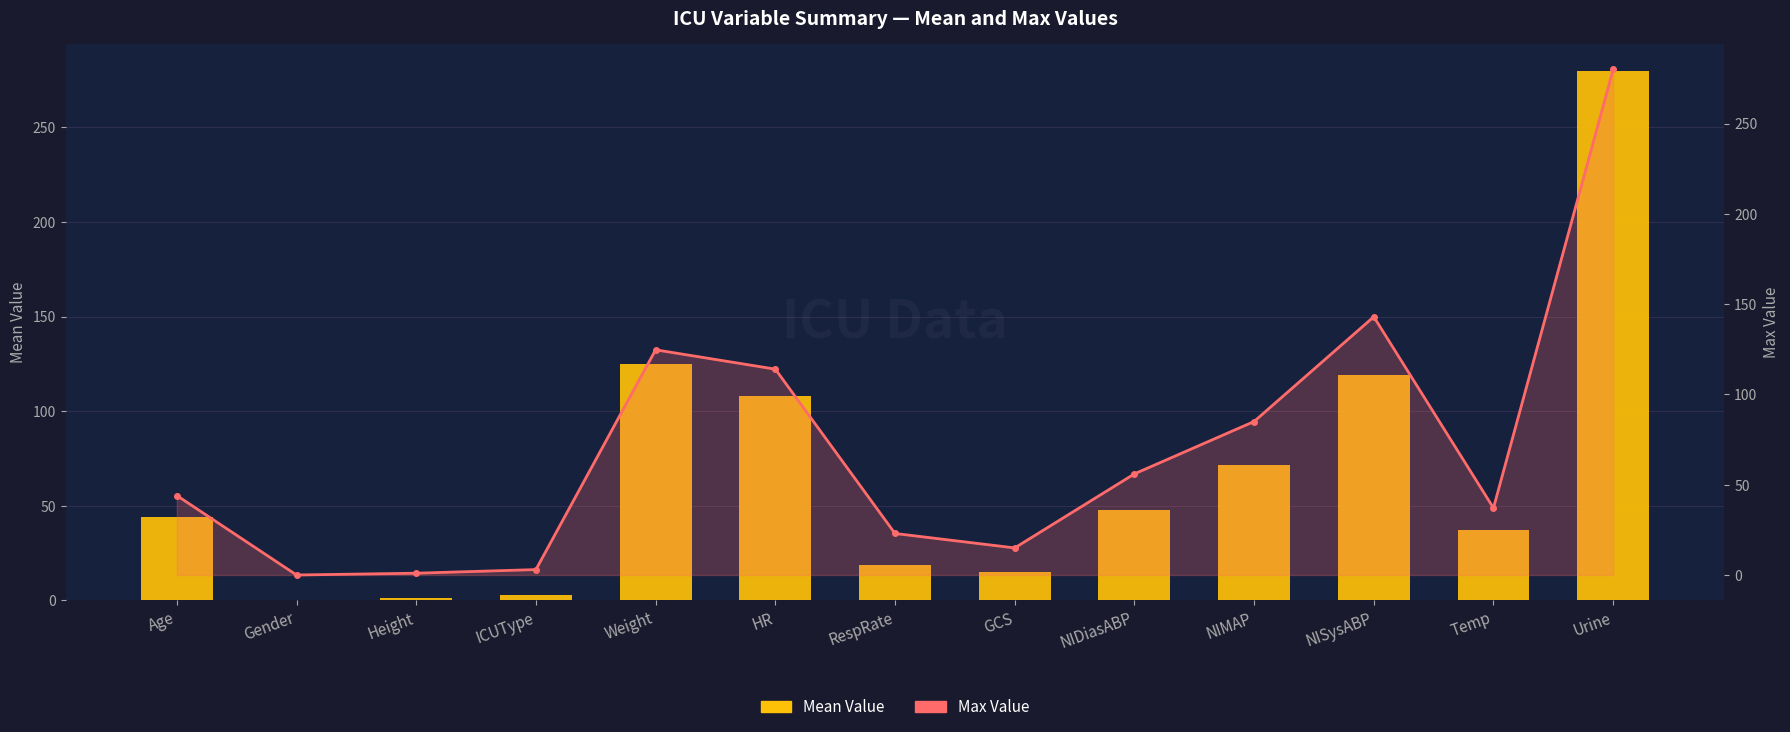

Reading right to left, what are all the values shown in this chart?

Mean Value: Urine=280.0	Temp=37.1	NISysABP=118.8	NIMAP=71.5	NIDiasABP=47.8	GCS=15.0	RespRate=18.7	HR=108.1	Weight=124.7	ICUType=3.0	Height=1.0	Gender=0.0	Age=44.0
Max Value: Urine=280.0	Temp=37.1	NISysABP=143.0	NIMAP=85.0	NIDiasABP=56.0	GCS=15.0	RespRate=23.0	HR=114.0	Weight=124.7	ICUType=3.0	Height=1.0	Gender=0.0	Age=44.0